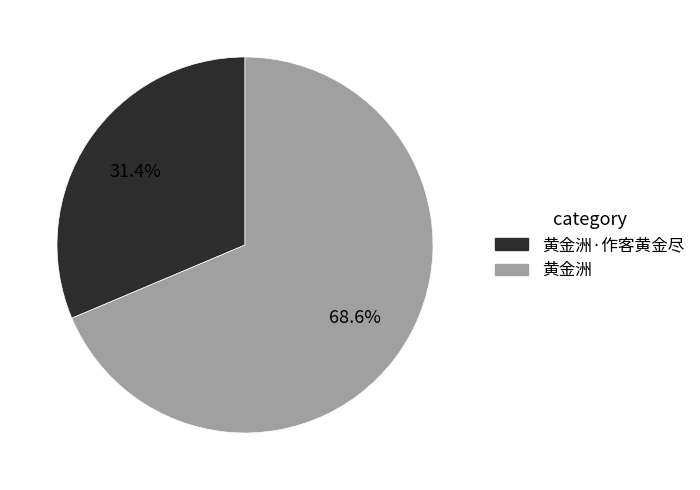

Rank the categories by value from lowest to highest.

黄金洲·作客黄金尽, 黄金洲